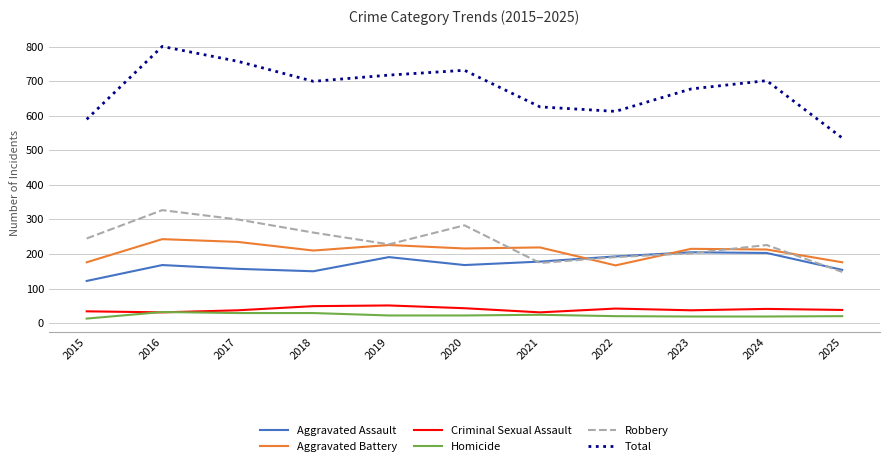

True or false: Aggravated Battery has a value of 77 at 2024.

False